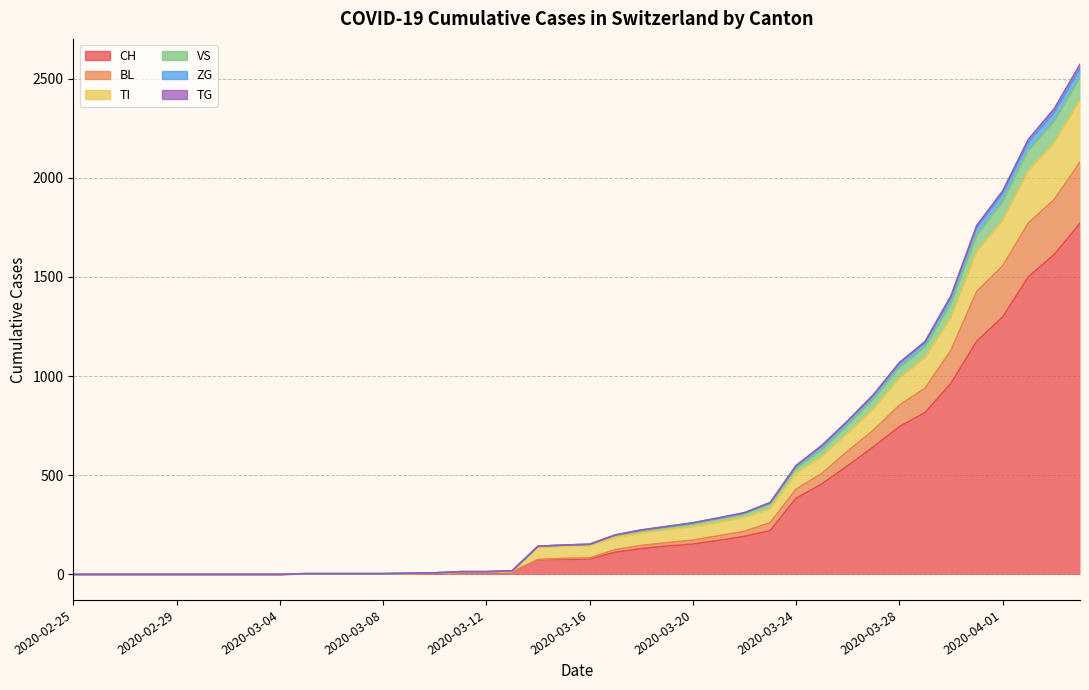

True or false: ZG has more than 2 interior local peaks.

False